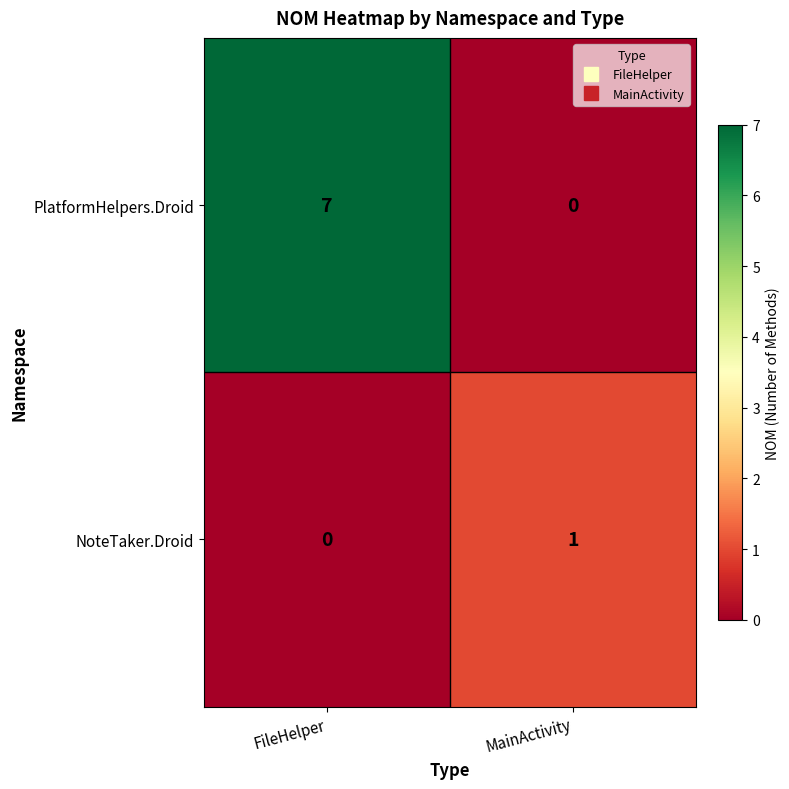

Which series has the widest spread of values?

PlatformHelpers.Droid